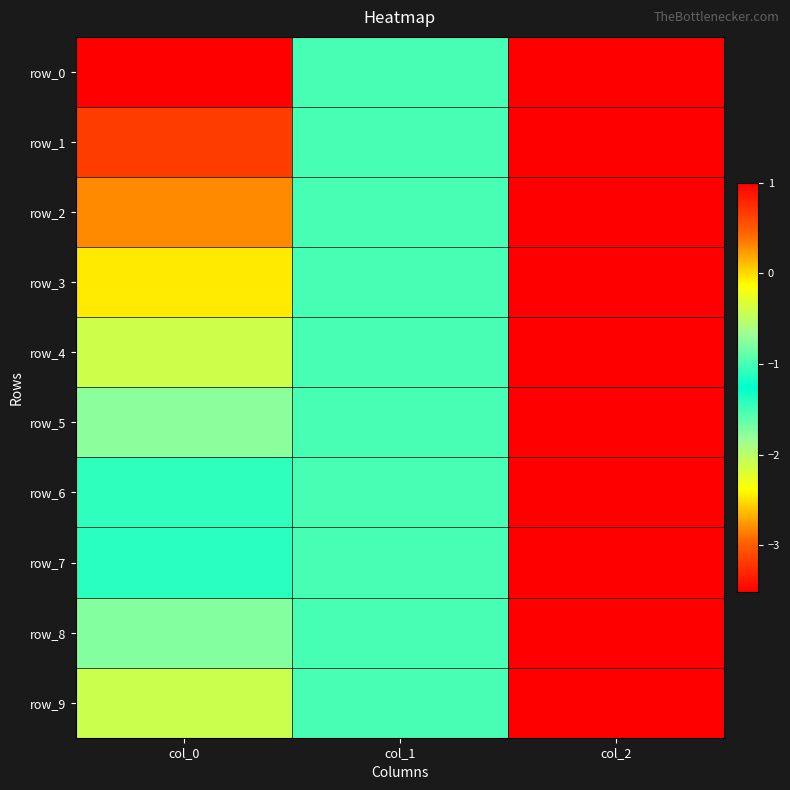

What is the approximate value of row_2 at col_0?

-2.8